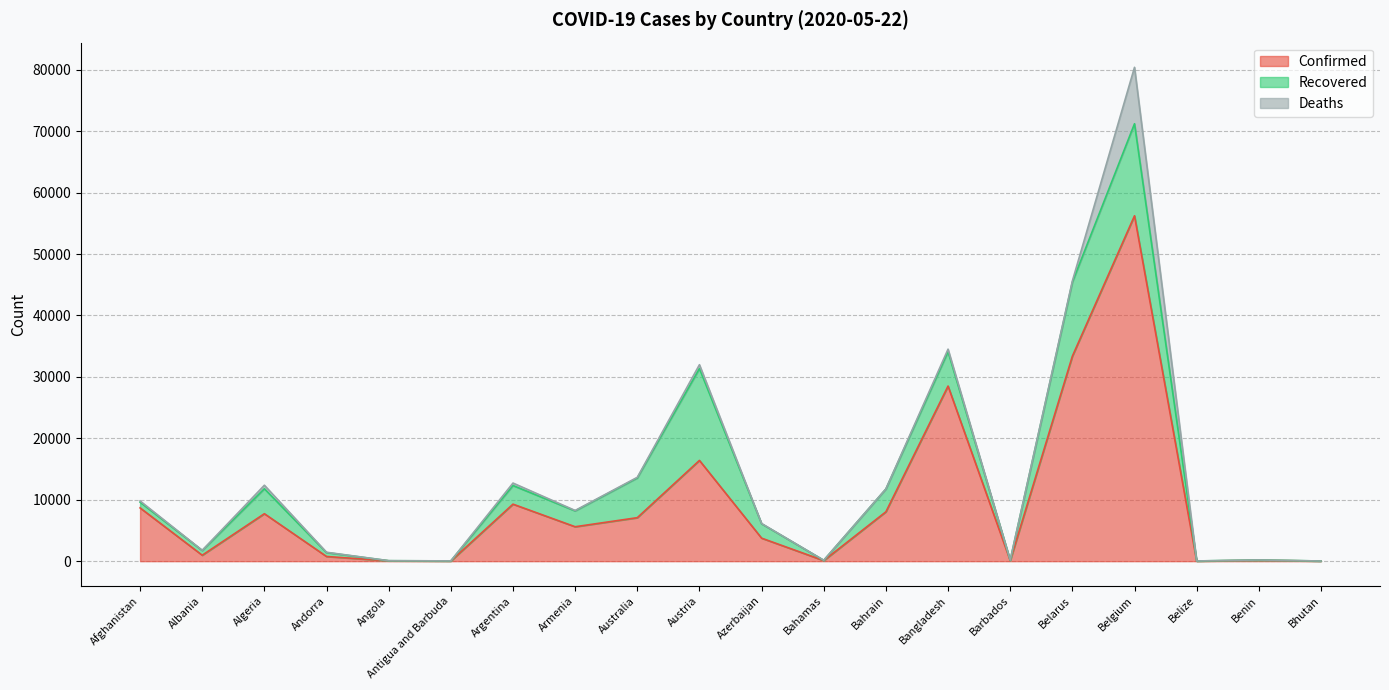

The value of Recovered at Austria is 24953. True or false?

False